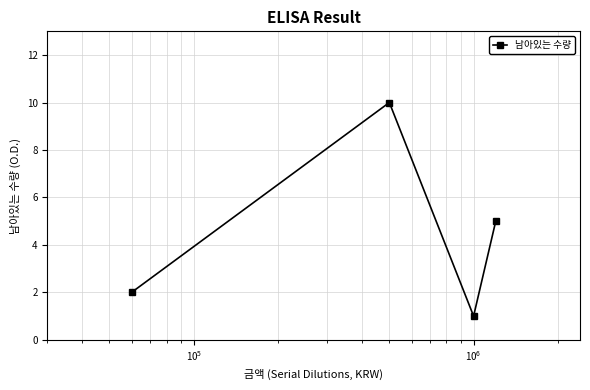

What is the maximum value shown in the chart?

10